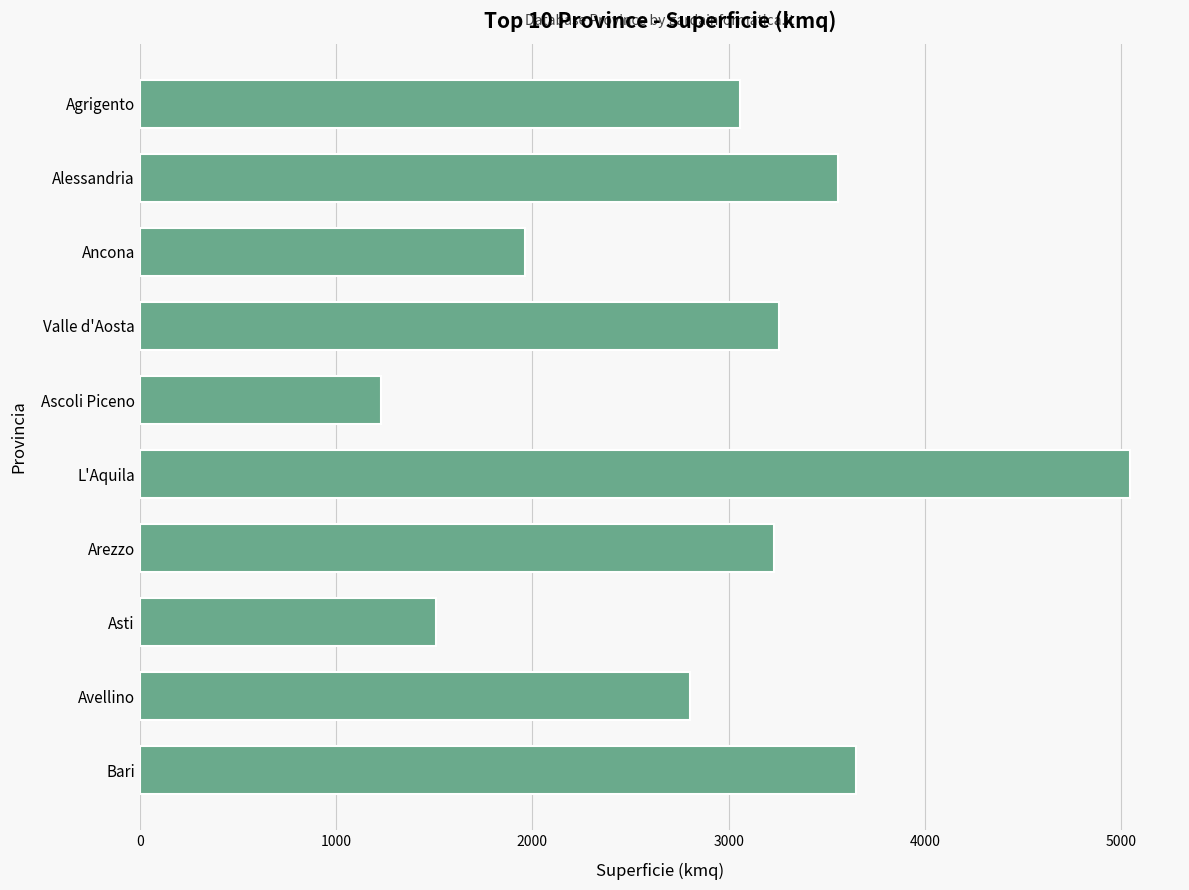

How many bars are there in total?

10